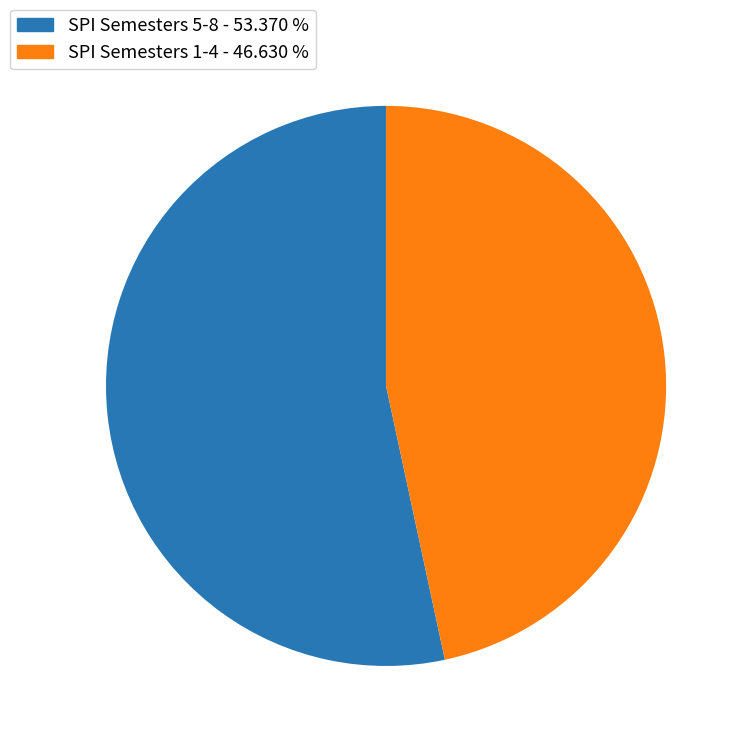

How many segments does this pie chart have?

2